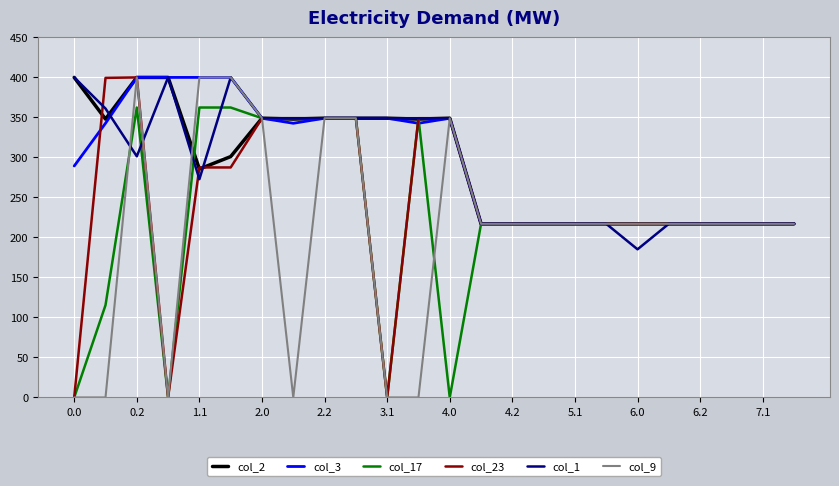

What is the highest value of the col_9 series?

400.0